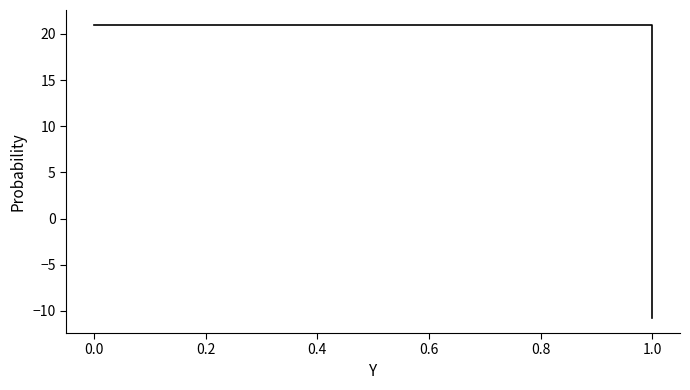

List the labels in order of value, largest first.

0, 1